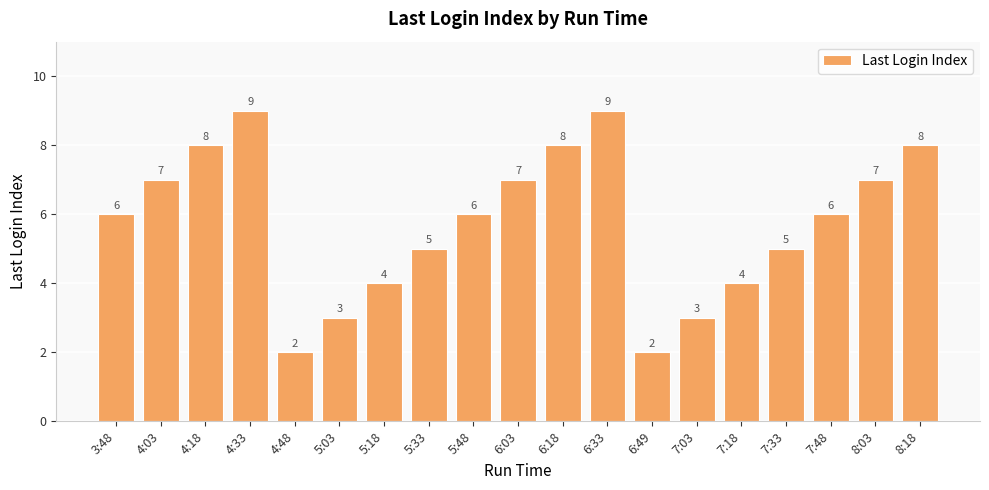

What is the change in value from 7:48 to 8:18?

+2